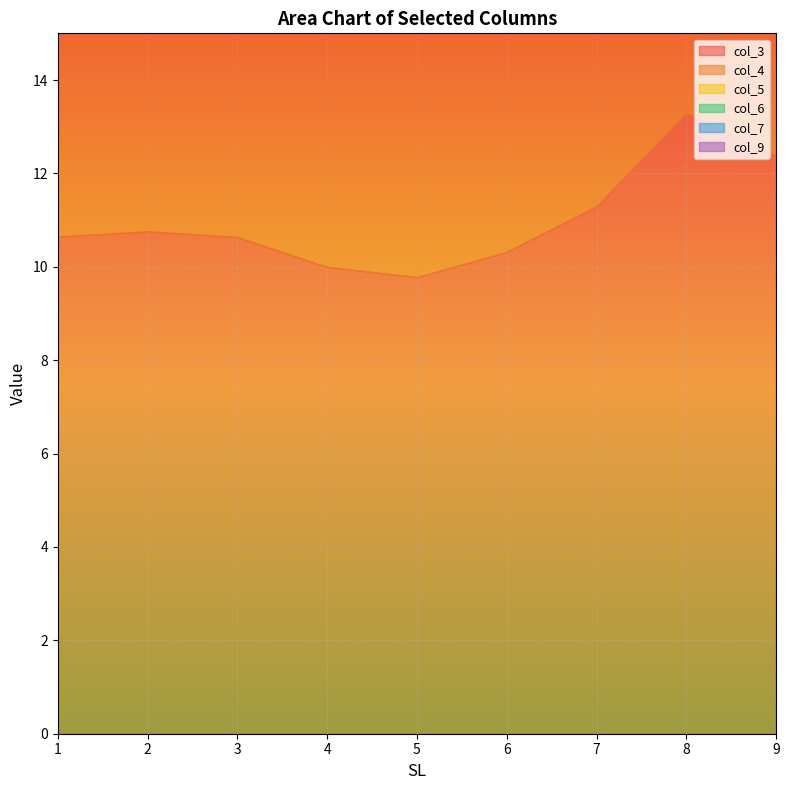

How many values in the col_9 series are below 9?

4